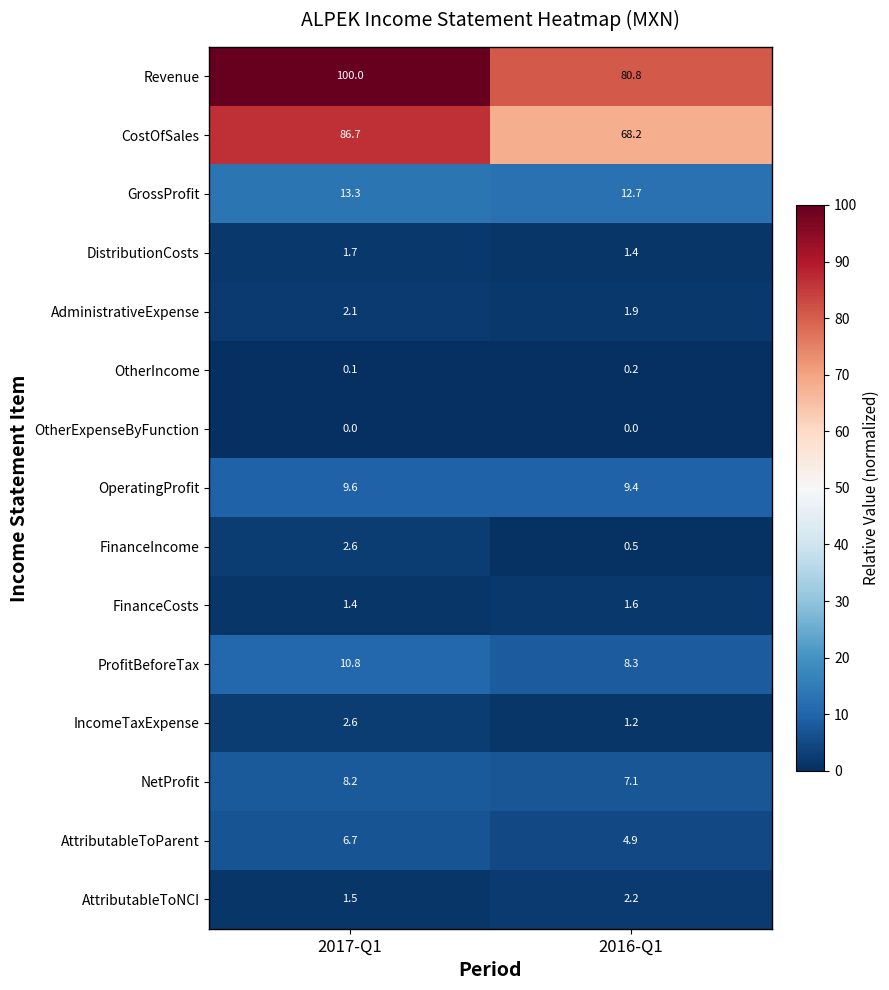

Reading left to right, extract all data points from this chart.

Revenue: 100.0	80.8
CostOfSales: 86.7	68.2
GrossProfit: 13.3	12.7
DistributionCosts: 1.7	1.4
AdministrativeExpense: 2.1	1.9
OtherIncome: 0.1	0.2
OtherExpenseByFunction: 0.0	0.0
OperatingProfit: 9.6	9.4
FinanceIncome: 2.6	0.5
FinanceCosts: 1.4	1.6
ProfitBeforeTax: 10.8	8.3
IncomeTaxExpense: 2.6	1.2
NetProfit: 8.2	7.1
AttributableToParent: 6.7	4.9
AttributableToNCI: 1.5	2.2